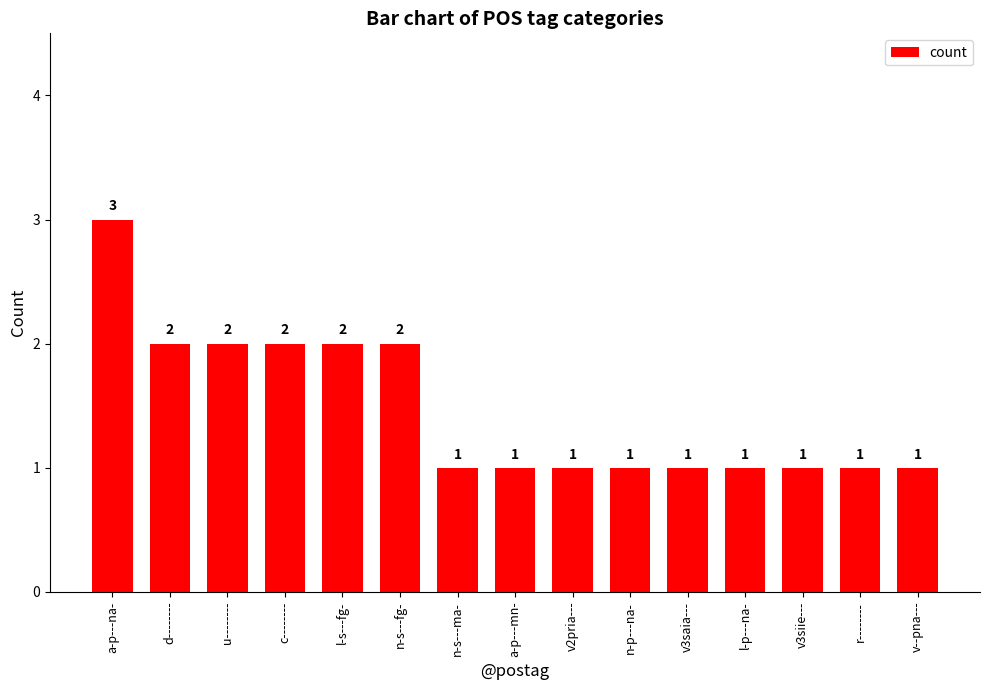

What is the sum of all values?

22